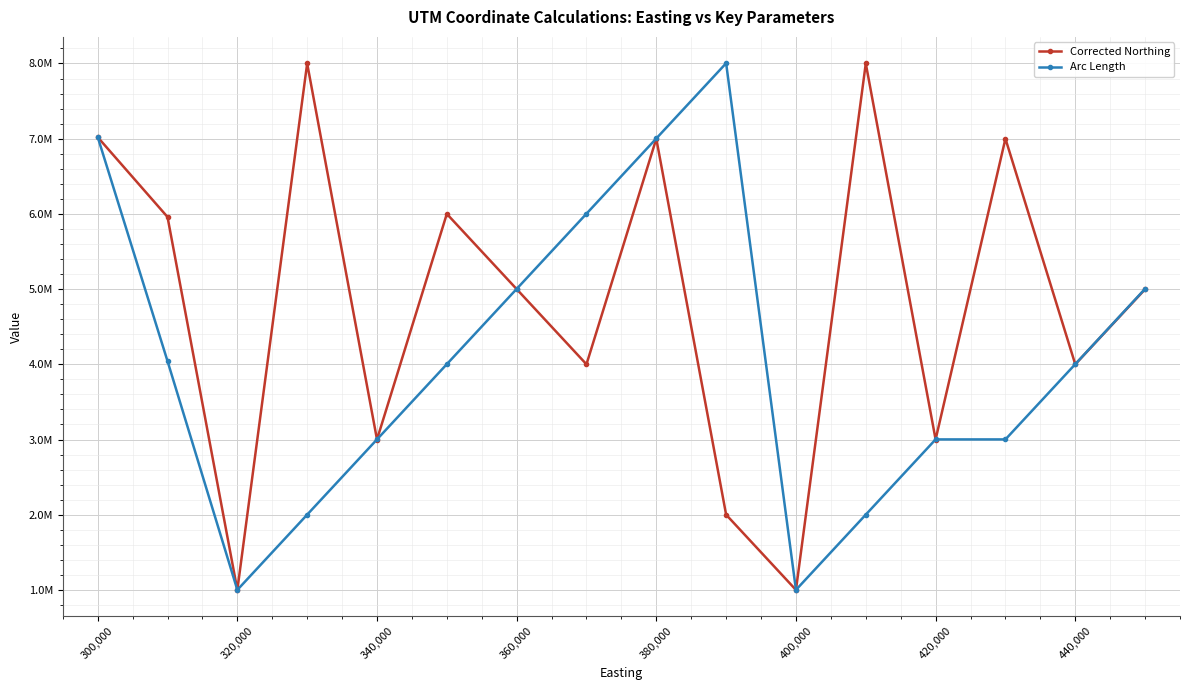

How many intersections are there between Arc Length and Corrected Northing?

10